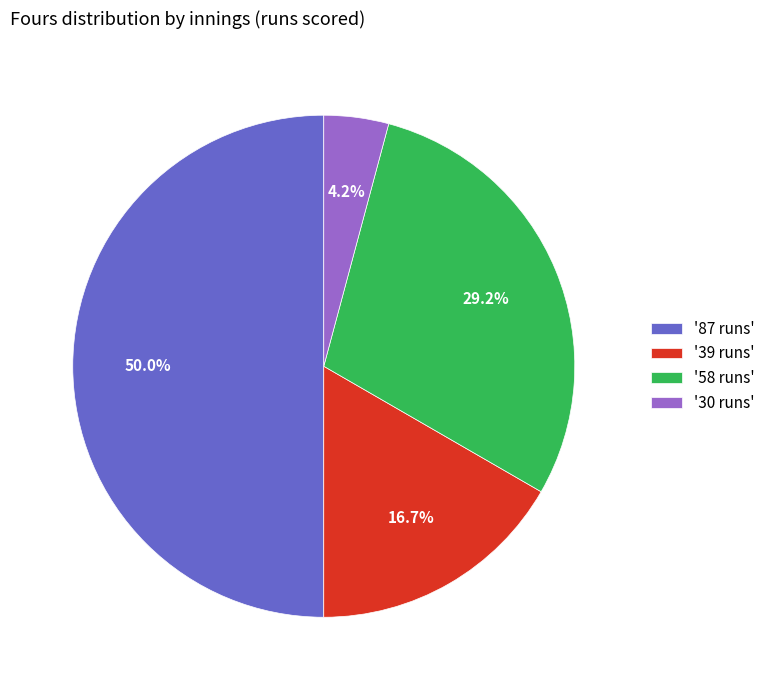

Does '39 runs' represent more than half of the total?

No